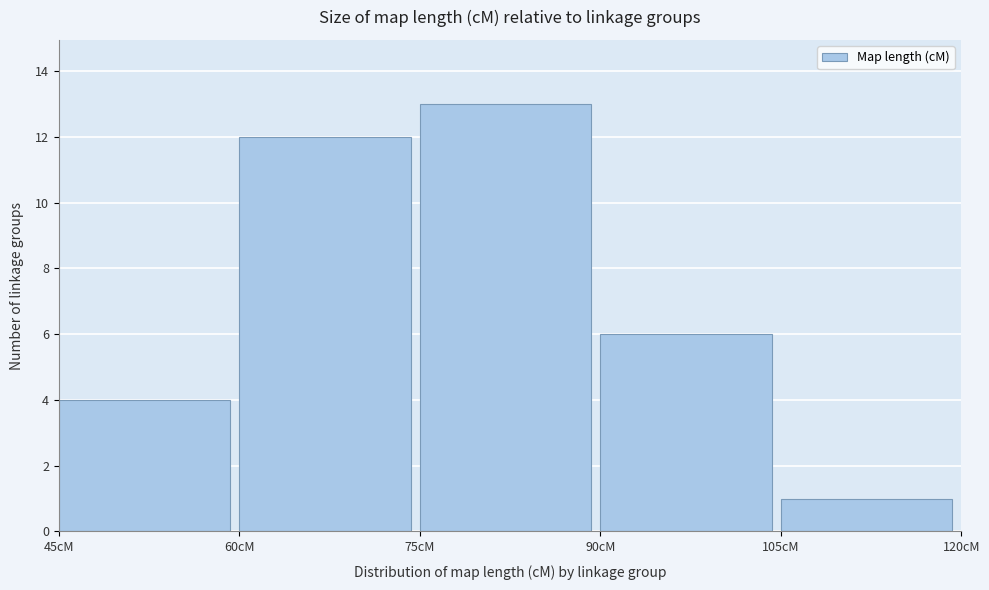

Reading left to right, transcribe this chart: for each bar, give the range it covers on the x-axis and its height. Neither the bar edges nor the heights are printed on the chart, so give them approximately, as read against the axes.

45 to 60: 4
60 to 75: 12
75 to 90: 13
90 to 105: 6
105 to 120: 1